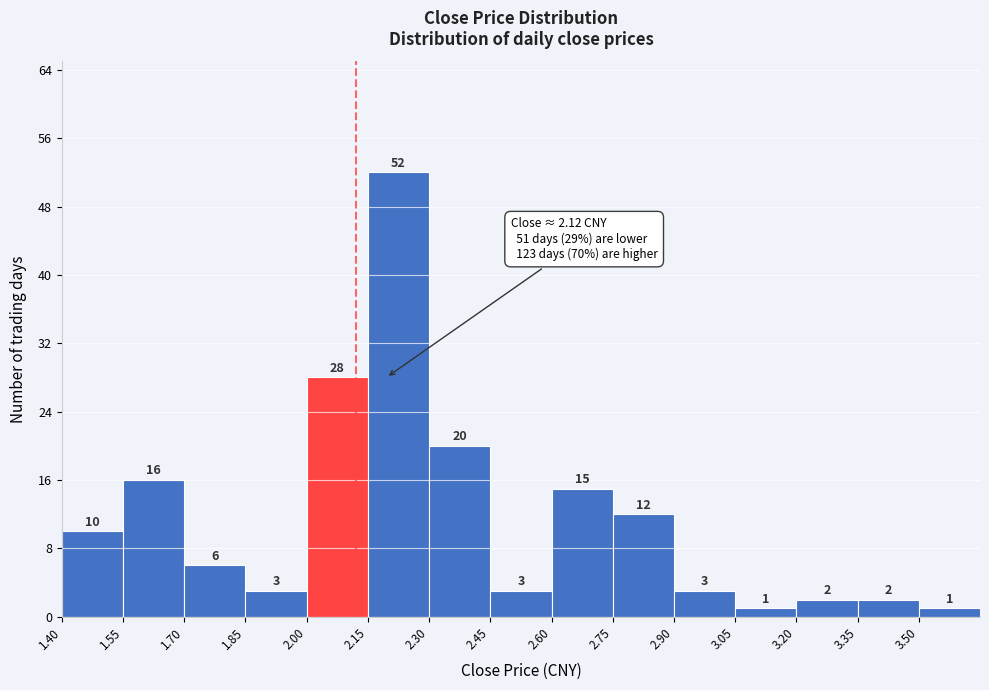

Reading left to right, list every bar in this chart as the range it spans on the x-axis followed by its height. The bar edges are not printed on the chart, so give them approximately, as read against the axis.

1.40 to 1.55: 10
1.55 to 1.70: 16
1.70 to 1.85: 6
1.85 to 2.00: 3
2.00 to 2.15: 28
2.15 to 2.30: 52
2.30 to 2.45: 20
2.45 to 2.60: 3
2.60 to 2.75: 15
2.75 to 2.90: 12
2.90 to 3.05: 3
3.05 to 3.20: 1
3.20 to 3.35: 2
3.35 to 3.50: 2
3.50 to 3.65: 1